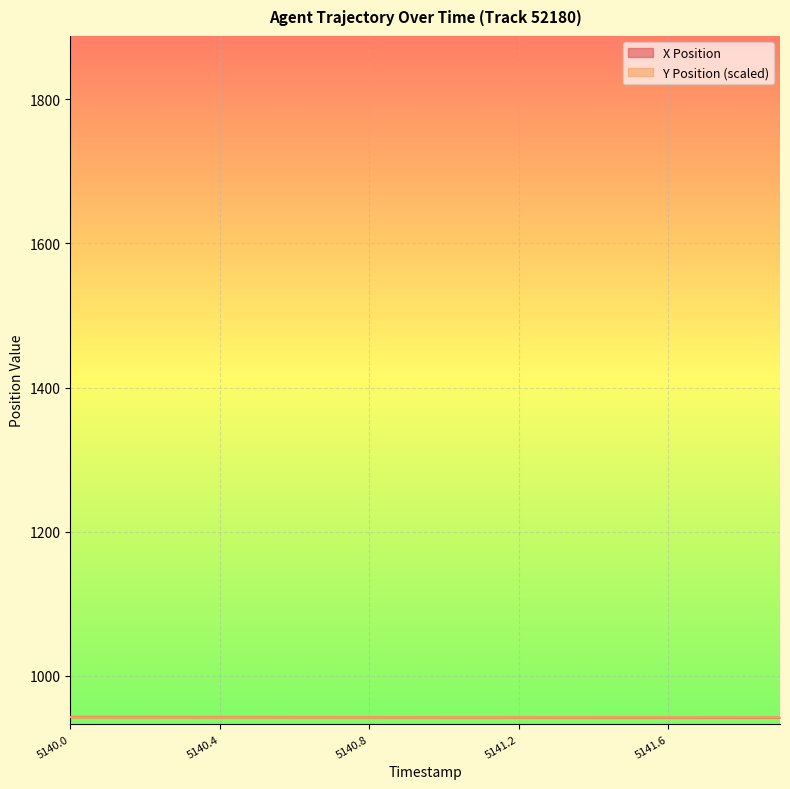

Is it true that X Position equals 267.9 at 5141.8?

False